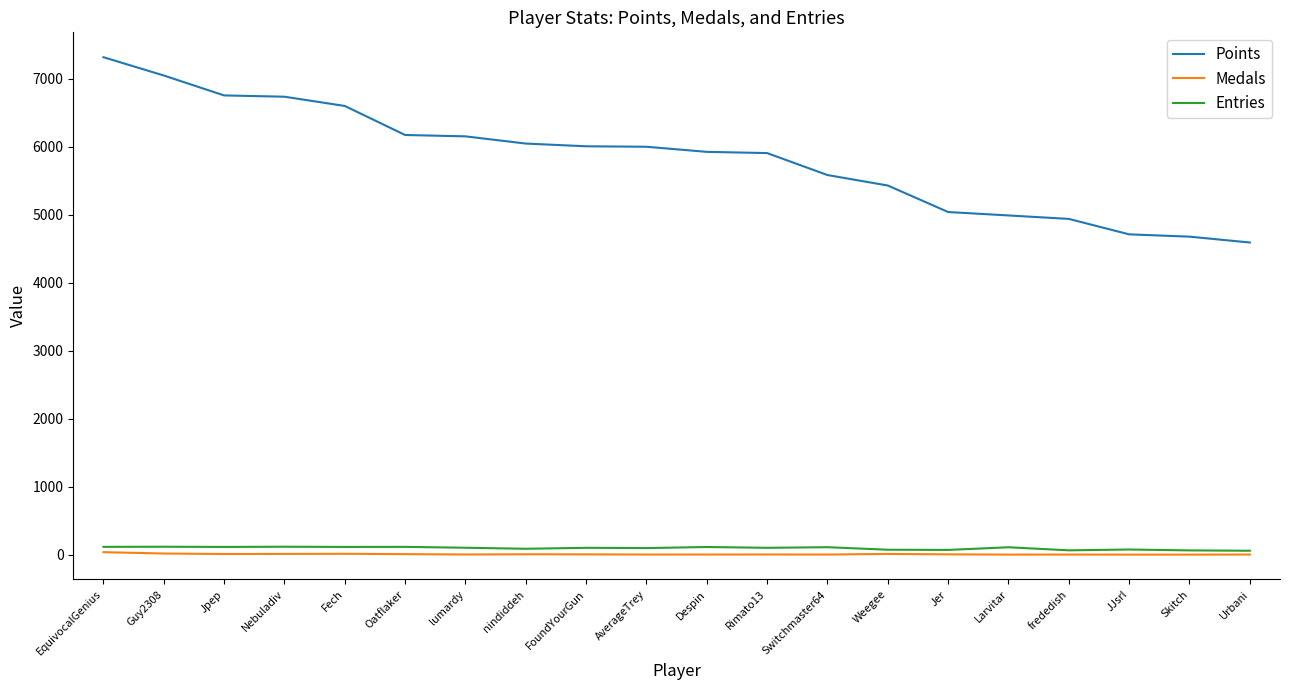

What is the difference between the highest and lowest values at Oatflaker?

6164